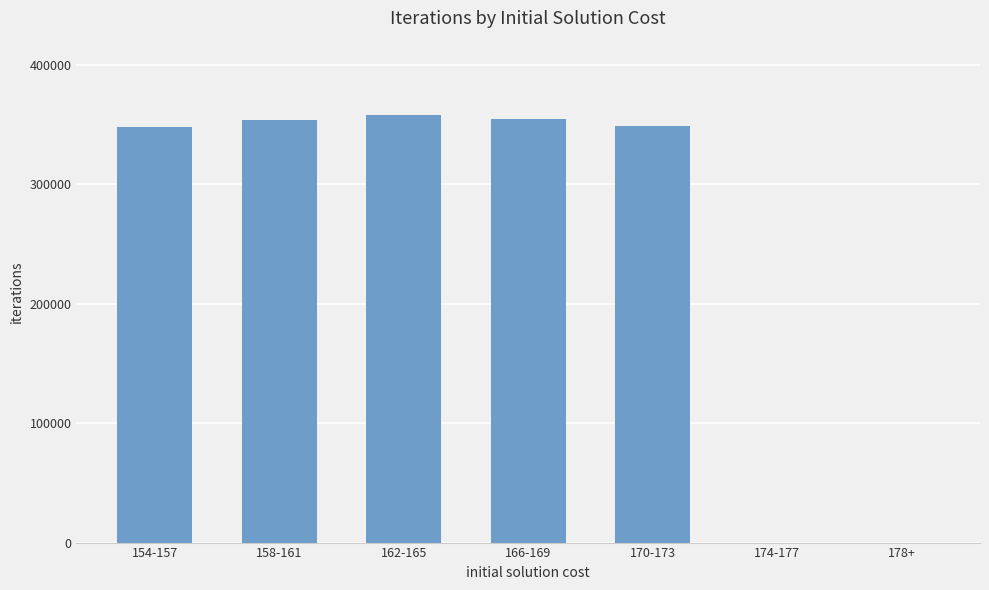

What value does the data have at 154-157, to the nearest 50?

347350